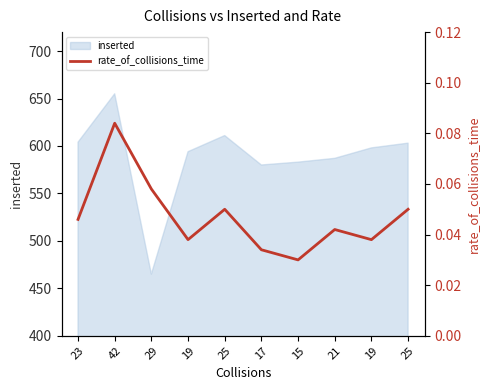

What is the label of the 1st point from the left?

23